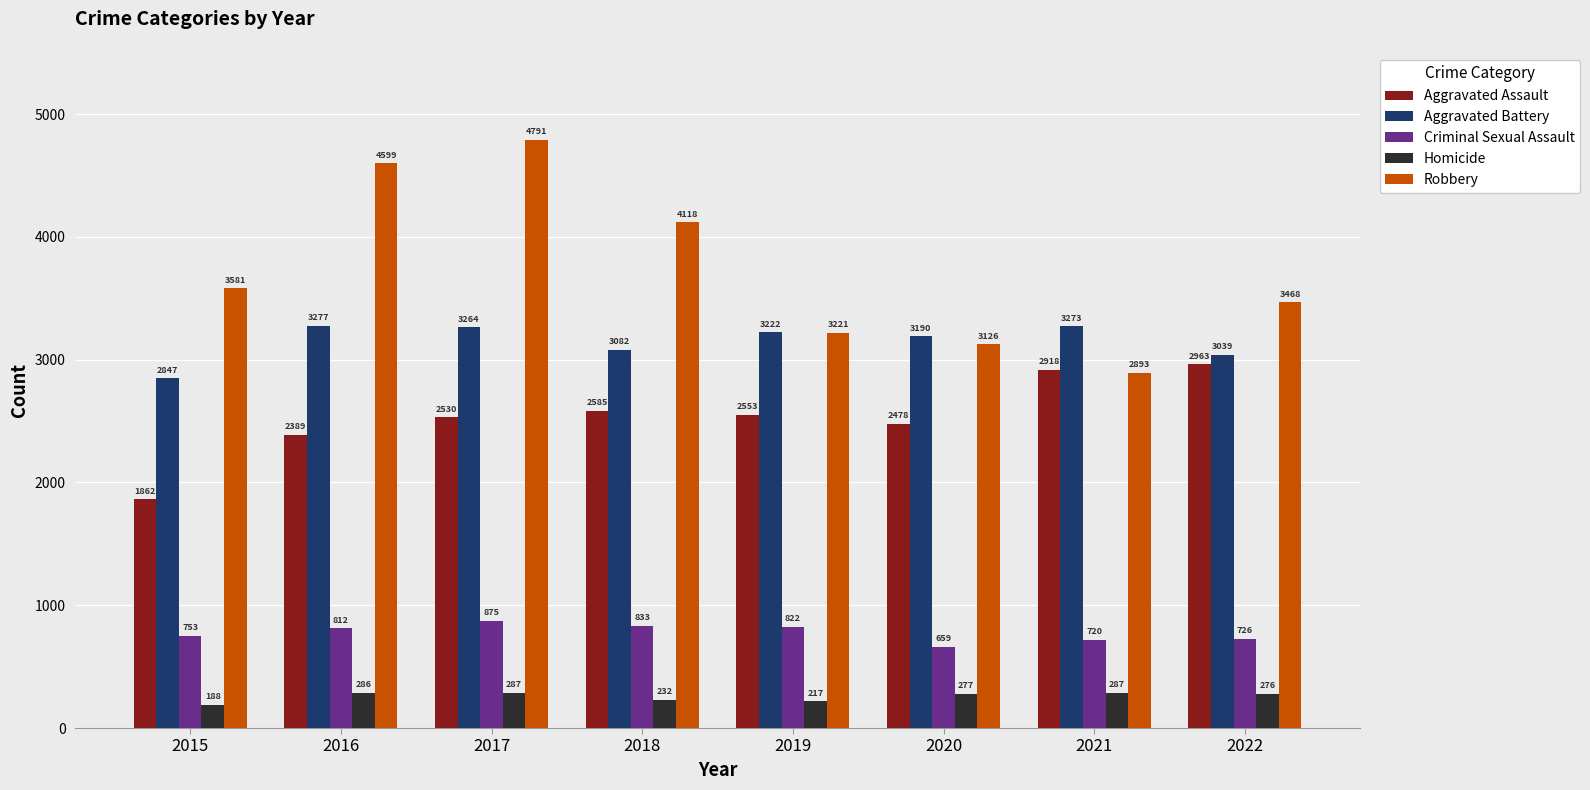

Is the value of Criminal Sexual Assault at 2021 greater than the value of Aggravated Assault at 2016?

No